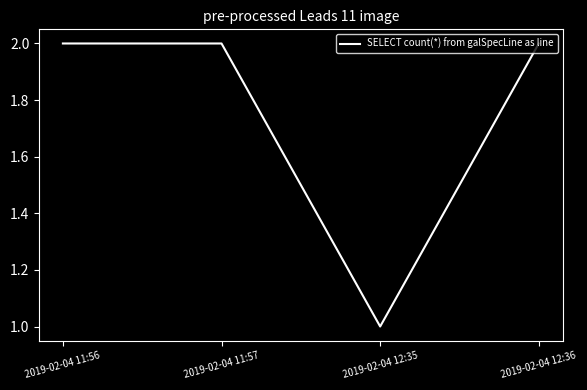

Is it true that the value at 2019-02-04 12:36 is 2?

True